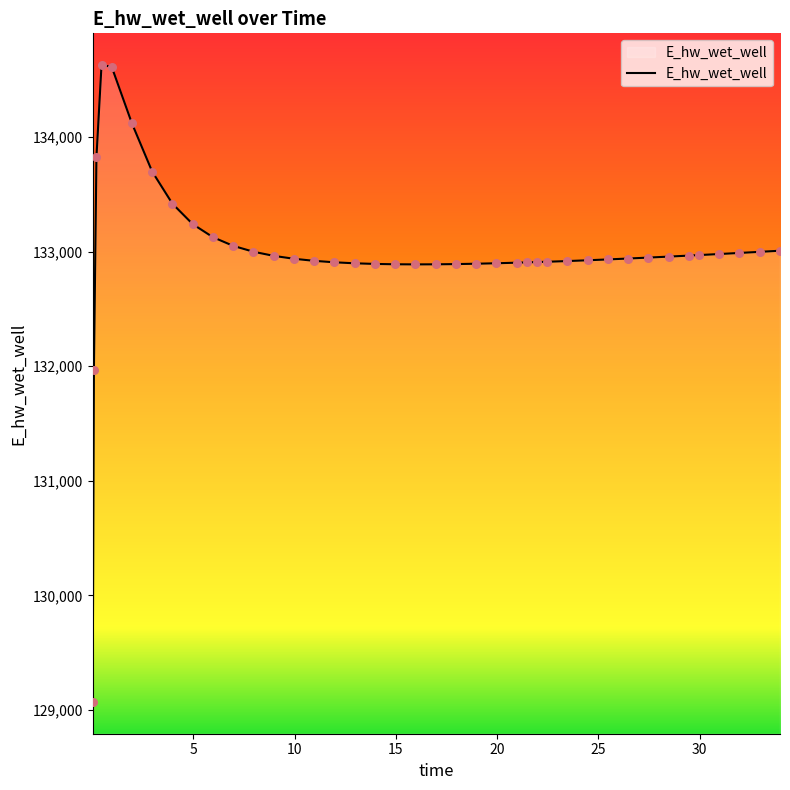

What is the greatest value displayed?

134628.0